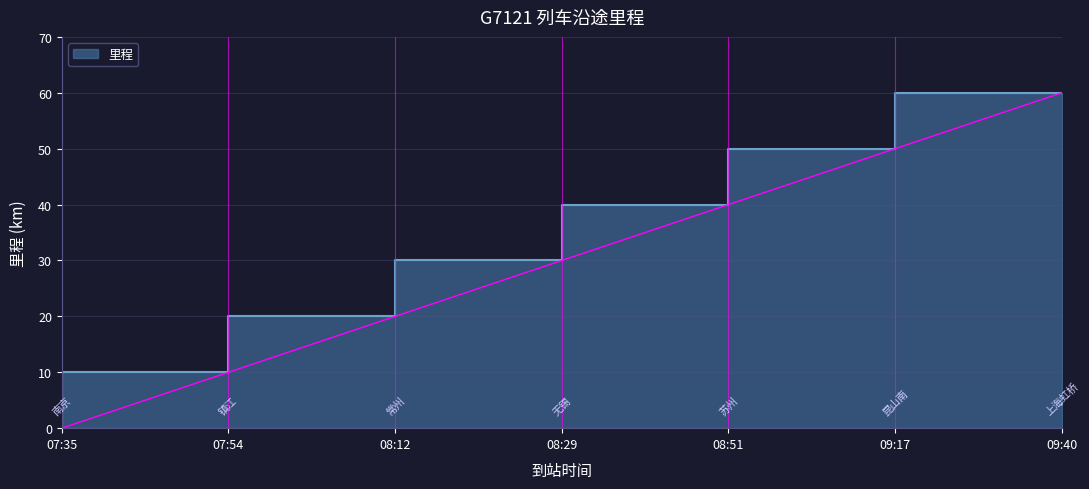

Reading left to right, what are all the values shown in this chart?

07:35=0	07:54=10	08:12=20	08:29=30	08:51=40	09:17=50	09:40=60